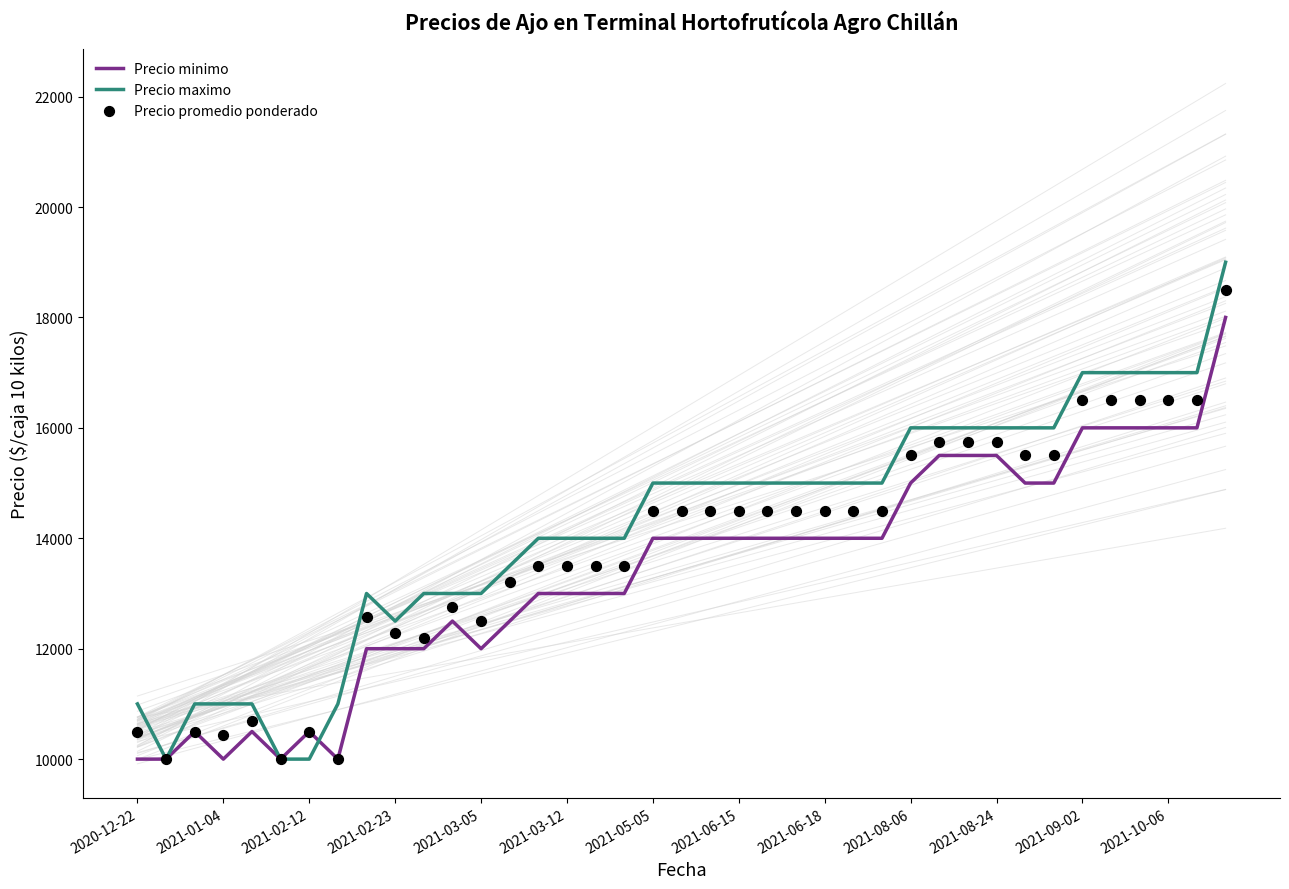

What is the total value across all series at 34?

49500